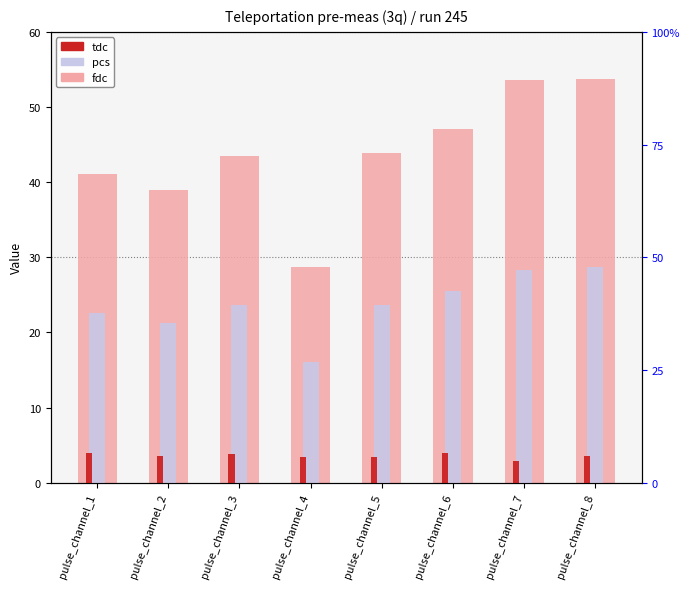

Count the number of data series in this chart.

3